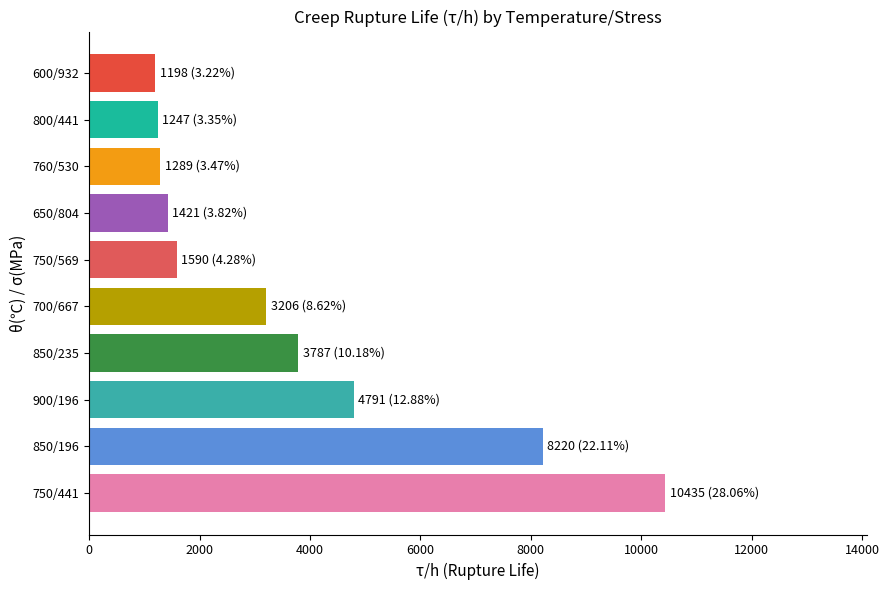

The value at 850/235 is 3787. True or false?

True